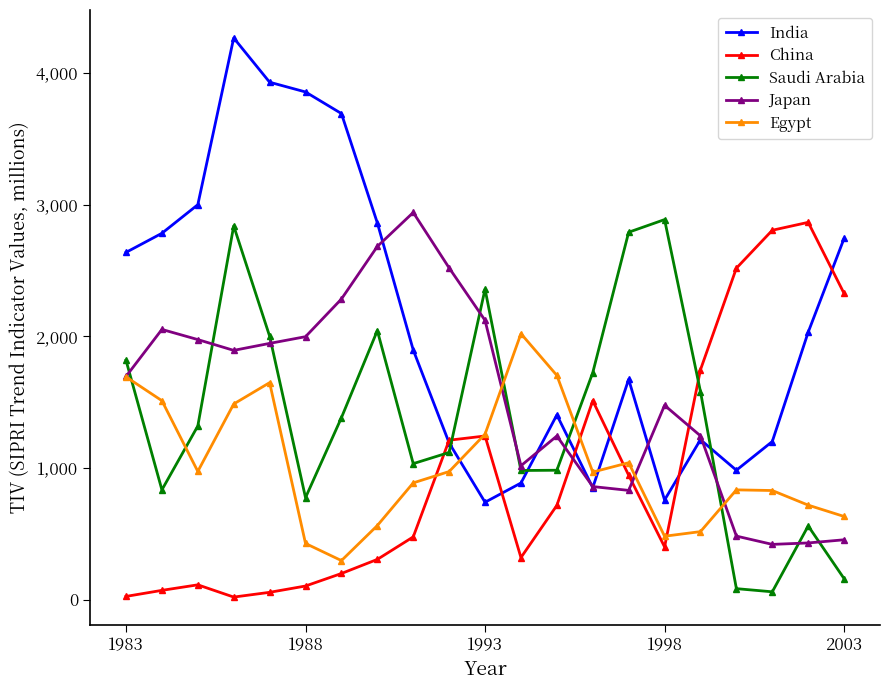

Which series has the largest total across all categories?

India